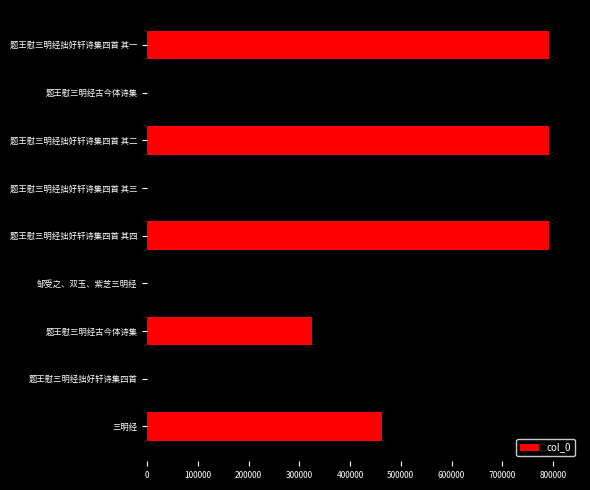

Are the bars grouped side by side (vs. stacked)?

No